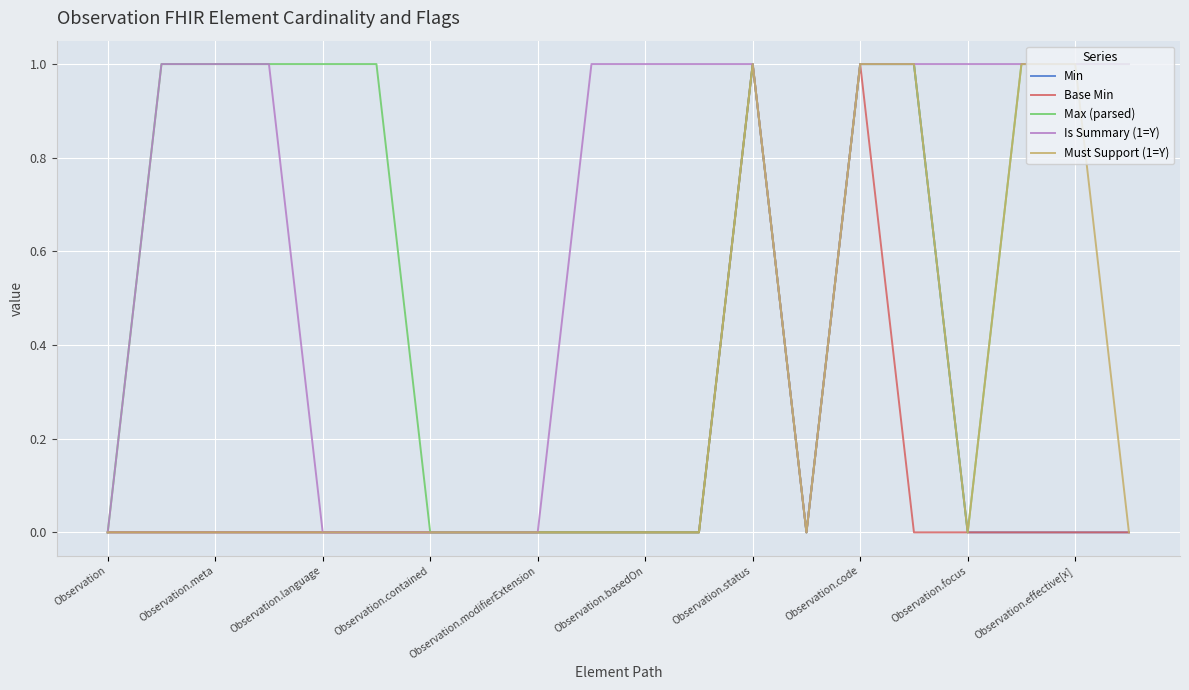

Which series has the largest total across all categories?

Is Summary (1=Y)